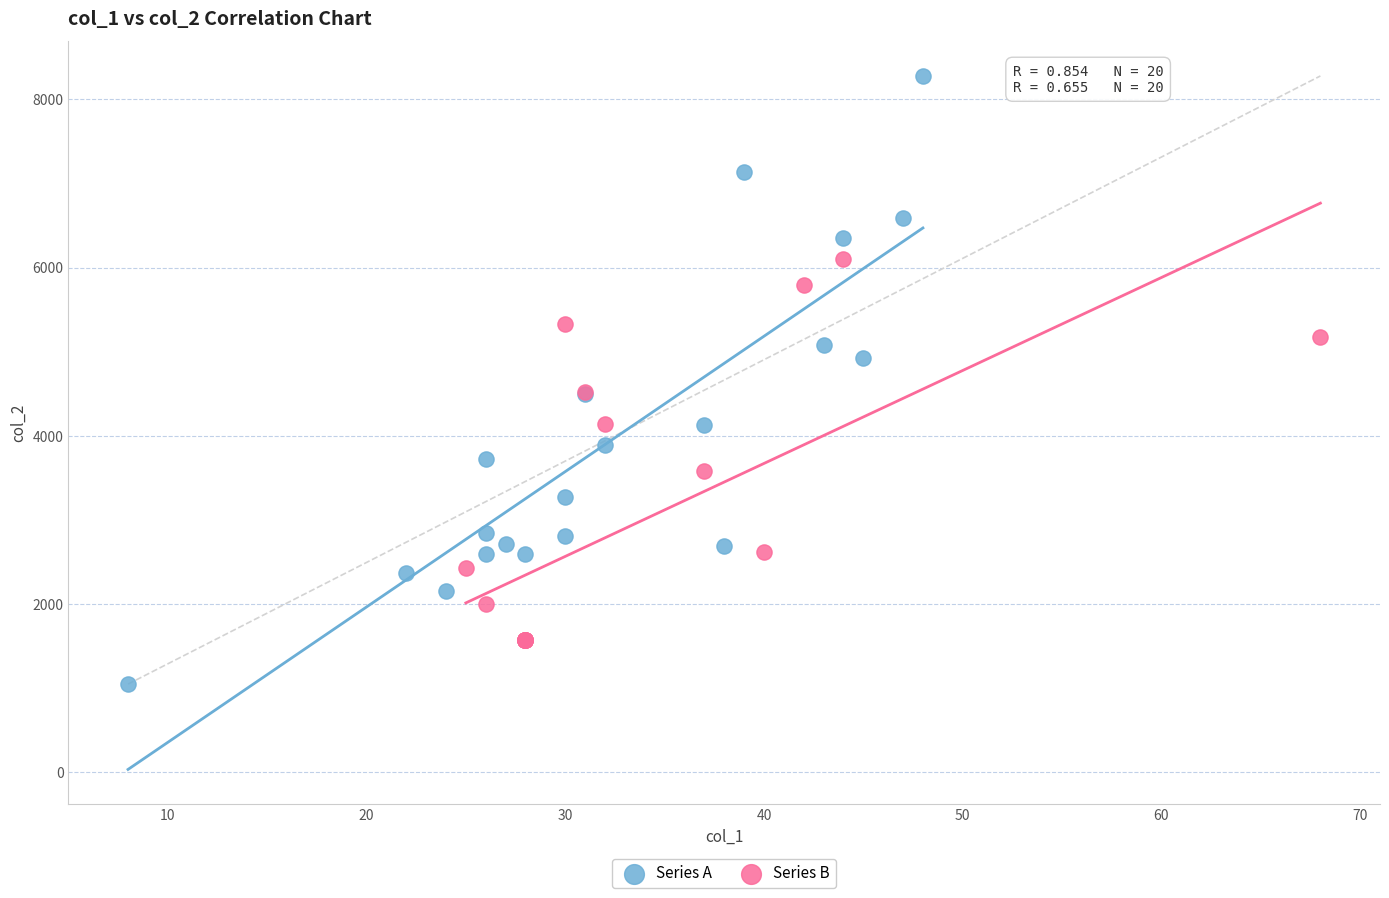

Which series reaches the maximum Y coordinate?

Series A